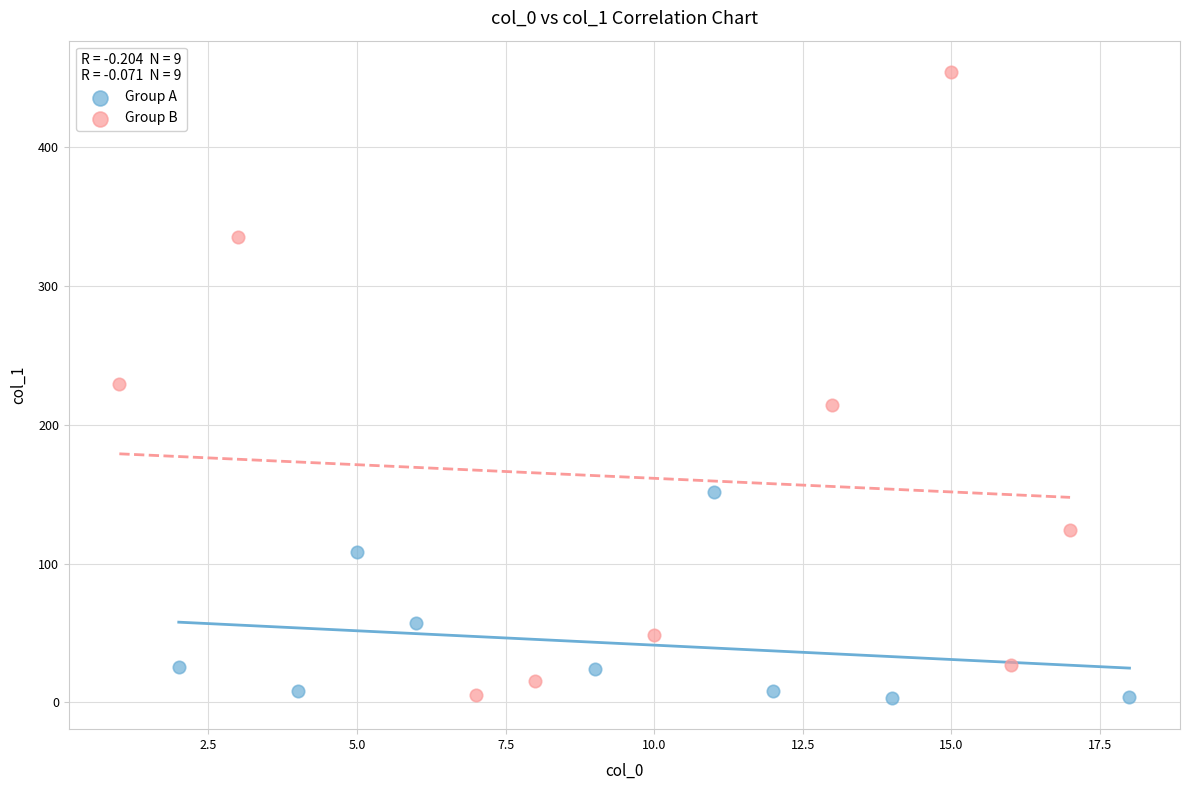

Which series has the widest spread of Y values?

Group B